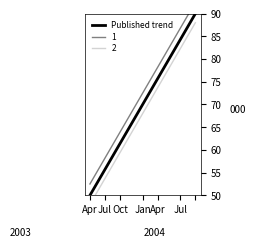

Approximately how many times larger is the value at Jul compared to 10?

0.8